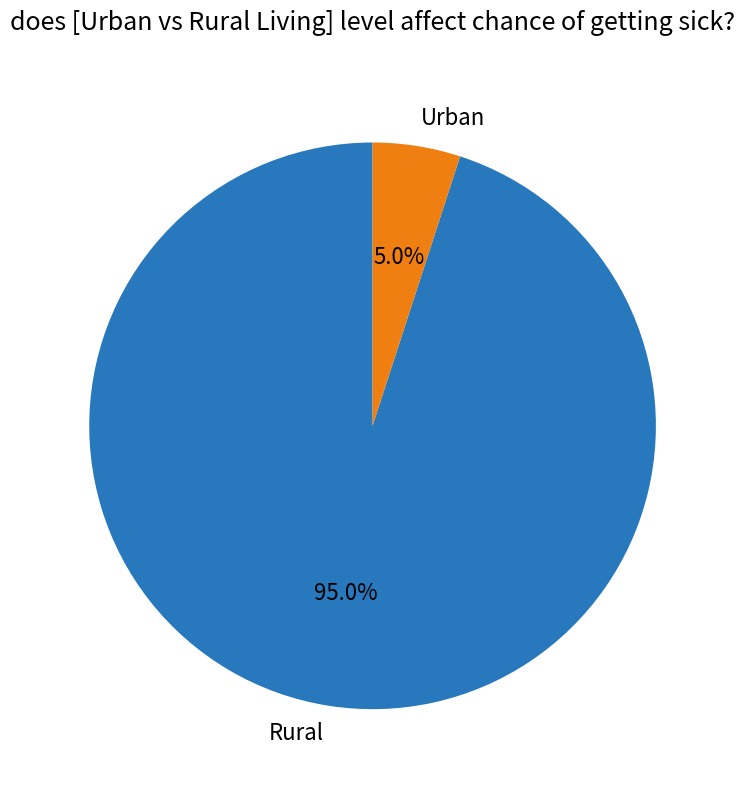

What is the largest slice in the pie chart?

Rural